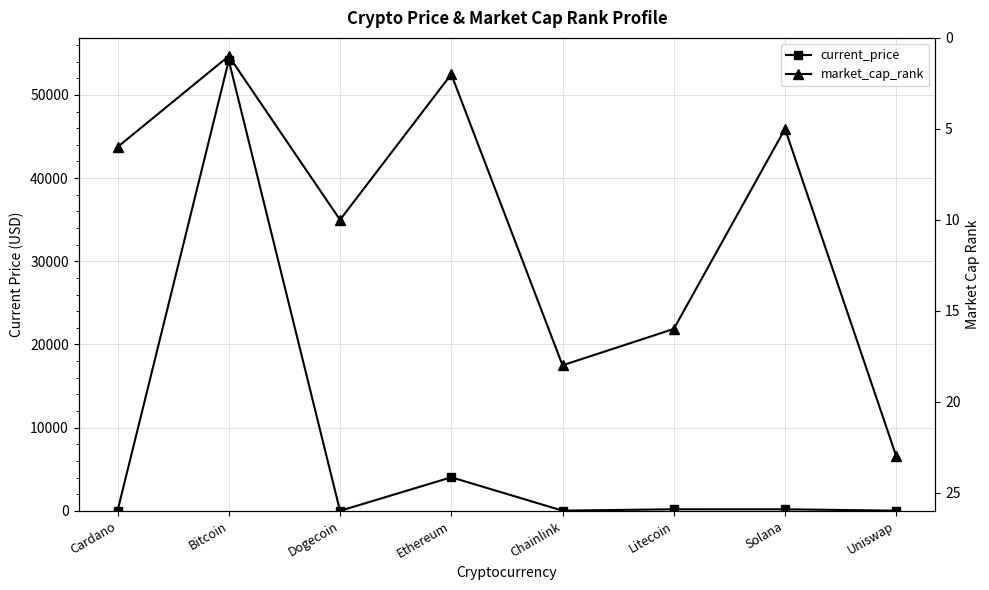

What is the spread (max minus min) of values at Cardano?

4.5